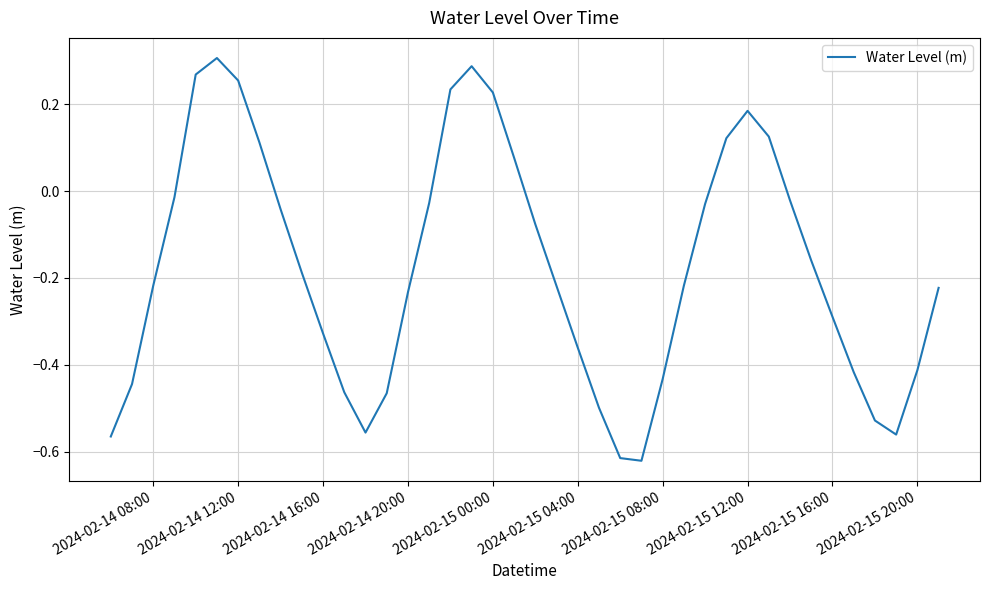

What is the difference between the maximum and minimum values?

0.9